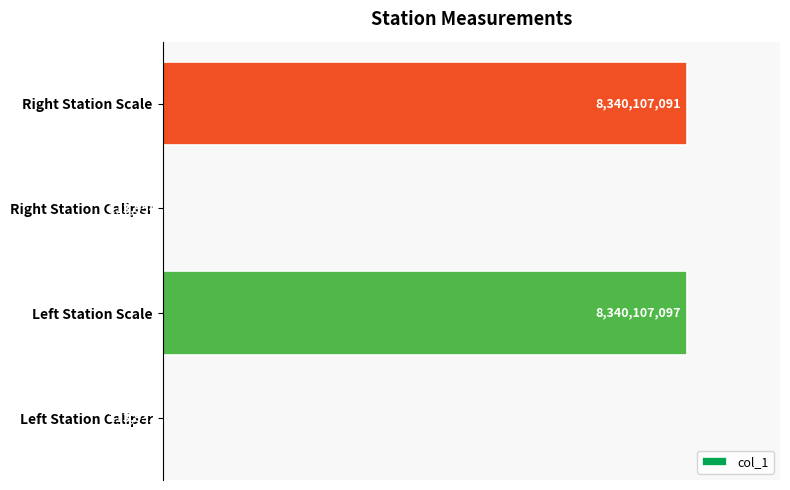

How many series are shown in this chart?

1